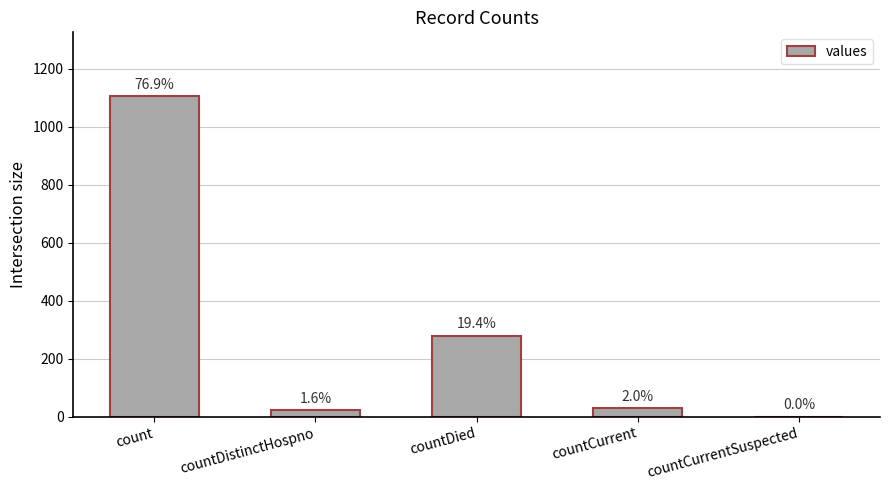

Reading right to left, list all the values displayed in this chart.

countCurrentSuspected=0	countCurrent=29	countDied=279	countDistinctHospno=23	count=1104